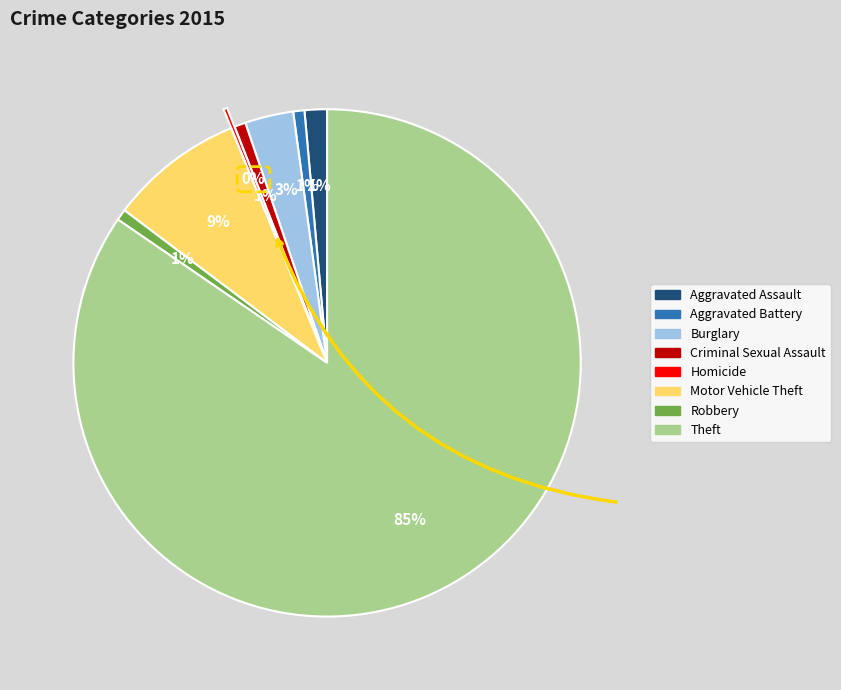

To the nearest percent, what is the average slice percentage?

12%